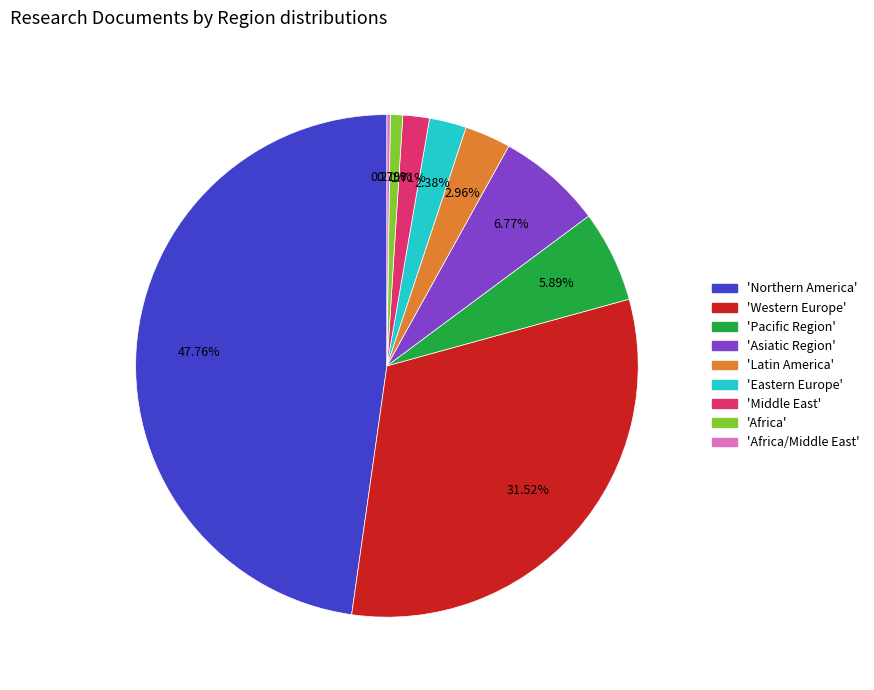

Is the sum of 'Pacific Region' and 'Middle East' greater than half?

No